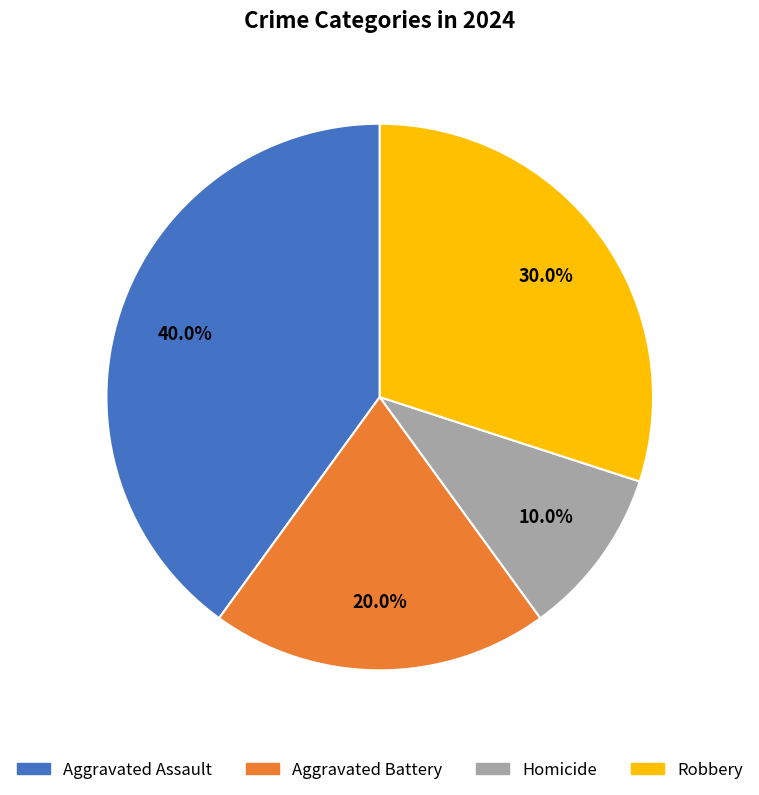

What percentage is NOT represented by Aggravated Assault?

60.0%